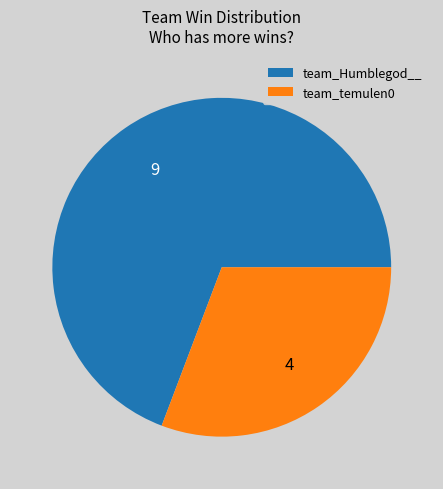

The team_Humblegod__ slice represents 82% of the pie. True or false?

False